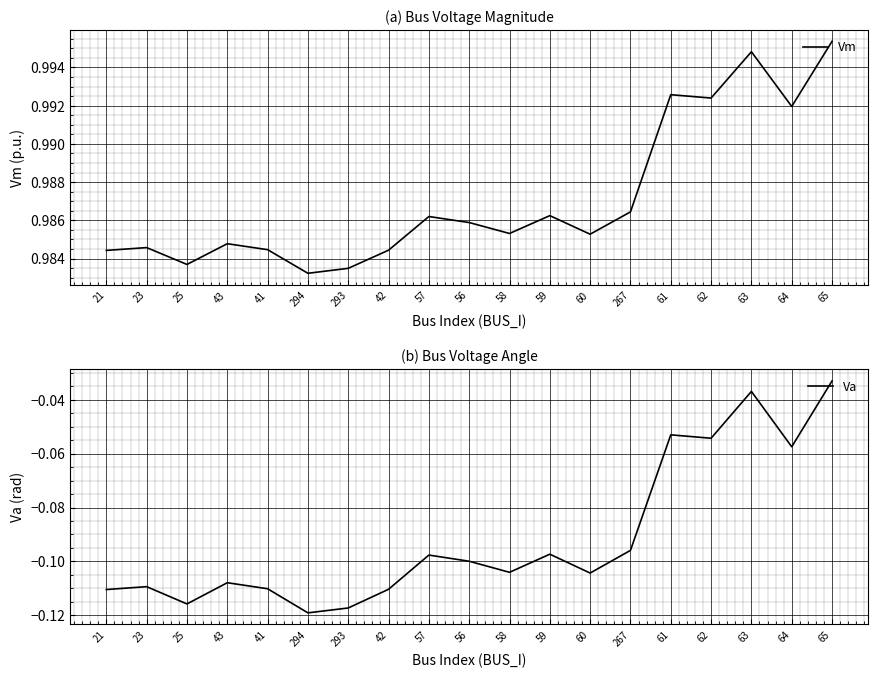

True or false: Va has more than 2 interior local peaks.

True